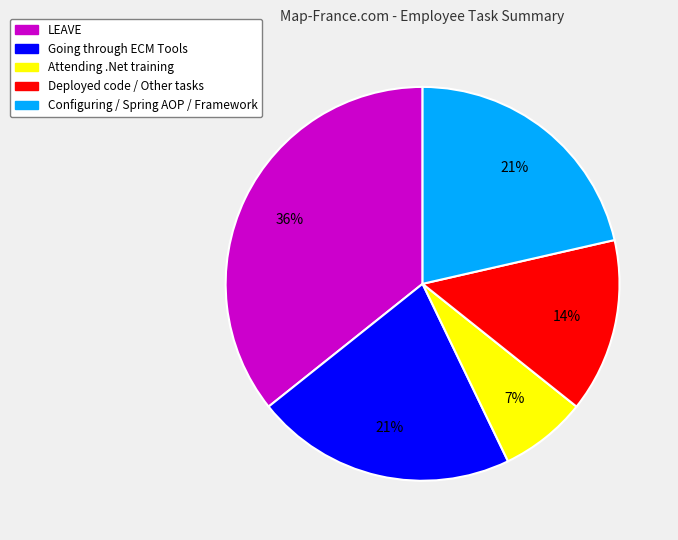

Is the sum of Deployed code / Other tasks and Attending .Net training greater than half?

No